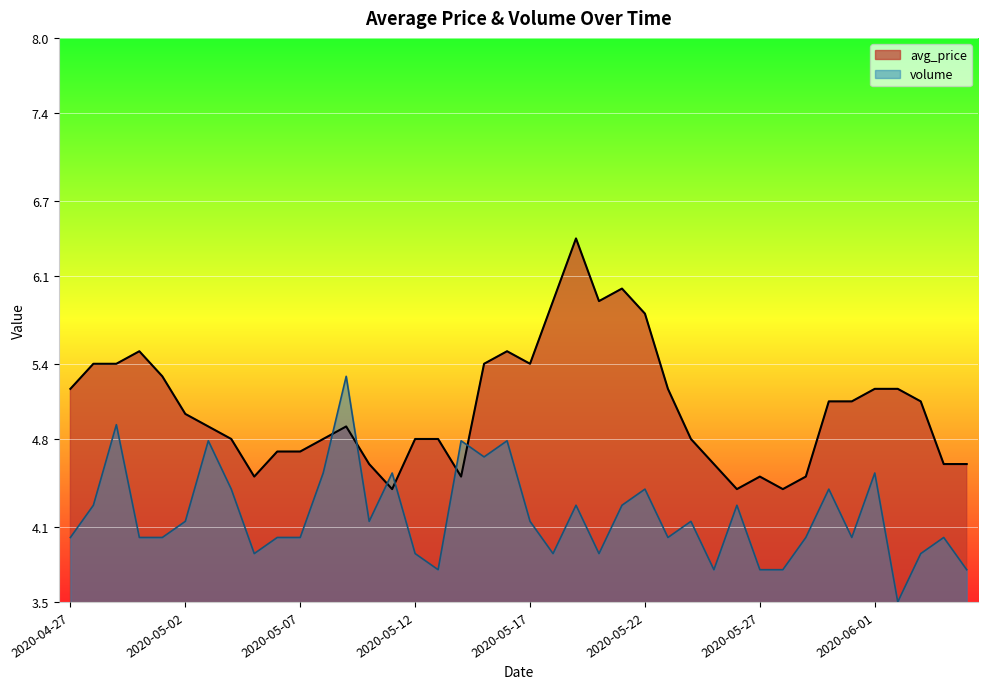

What are all the series names shown in the legend?

avg_price, volume